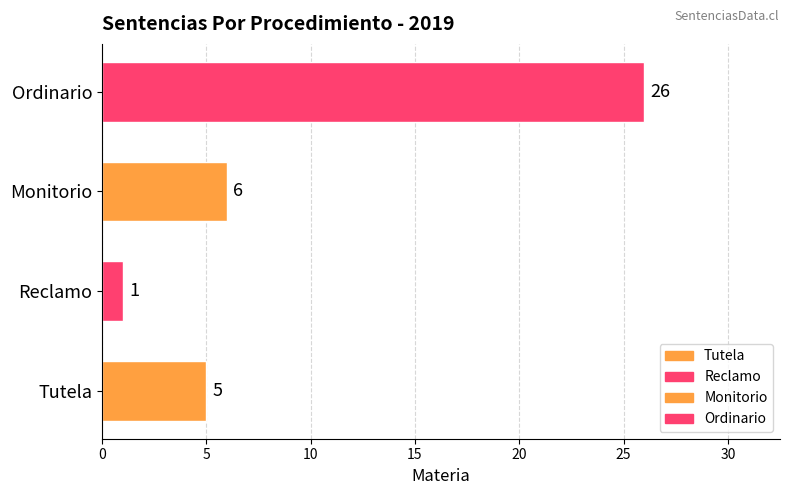

What is the ratio of the value at Tutela to the value at Reclamo?

5.0